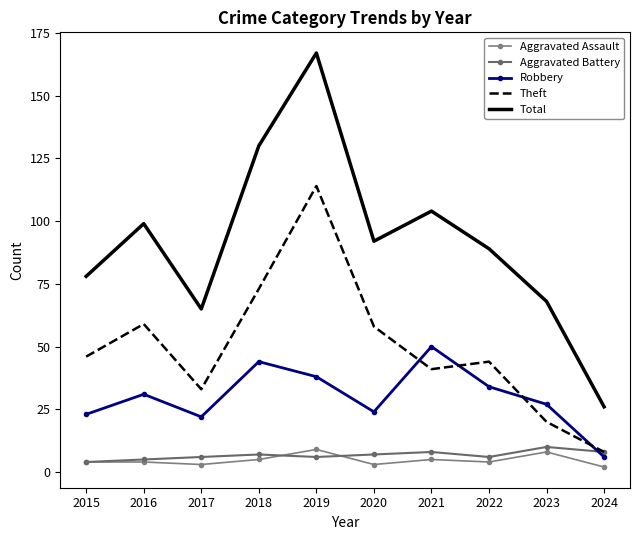

Reading left to right, transcribe all the data shown in this chart.

Aggravated Assault: 4	4	3	5	9	3	5	4	8	2
Aggravated Battery: 4	5	6	7	6	7	8	6	10	8
Robbery: 23	31	22	44	38	24	50	34	27	6
Theft: 46	59	33	73	114	58	41	44	20	8
Total: 78	99	65	130	167	92	104	89	68	26